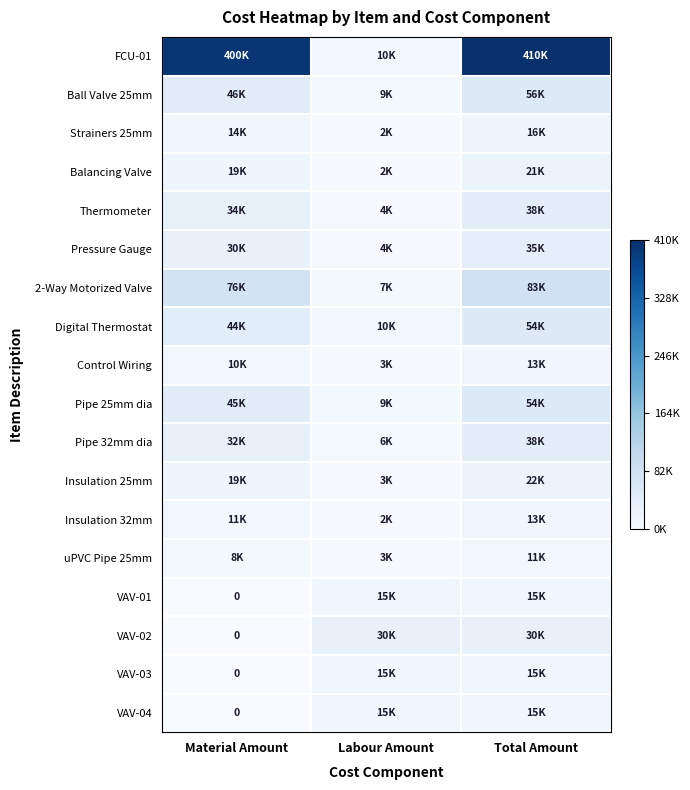

Which series has the largest range (max minus min)?

FCU-01